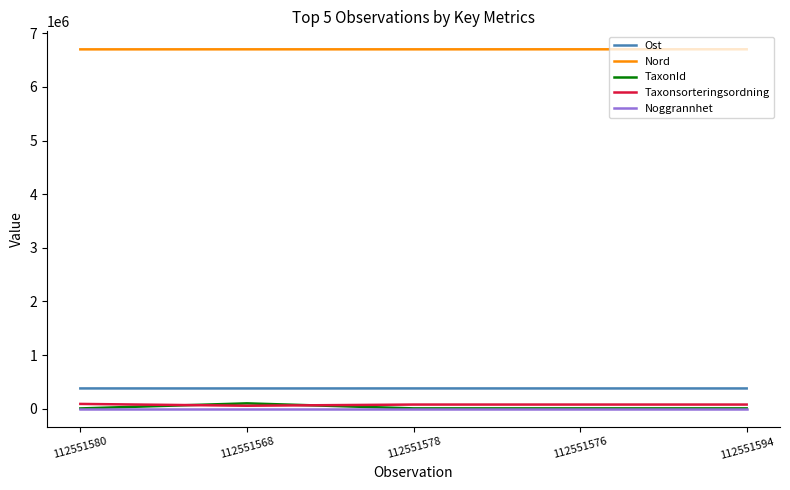

True or false: Ost has a value of 92744 at 112551578.

False